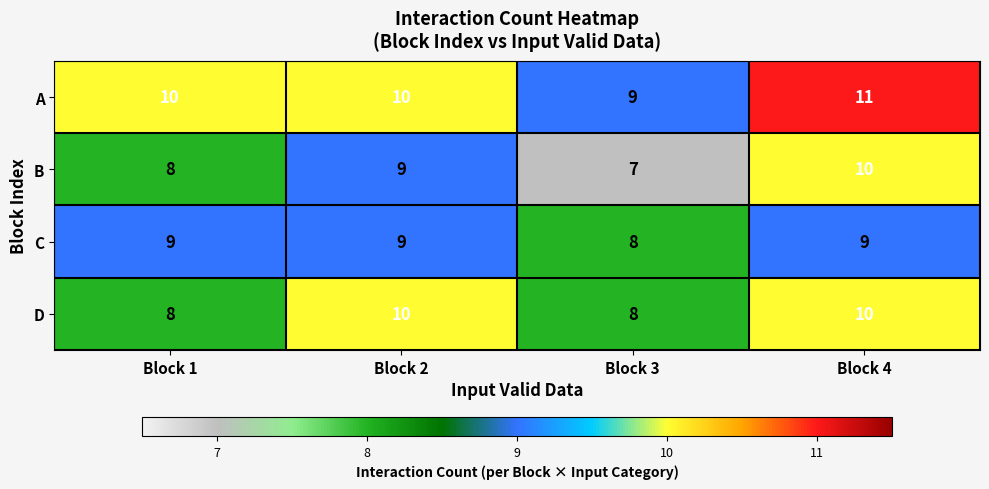

Count the D values in the range 8 to 10.

4